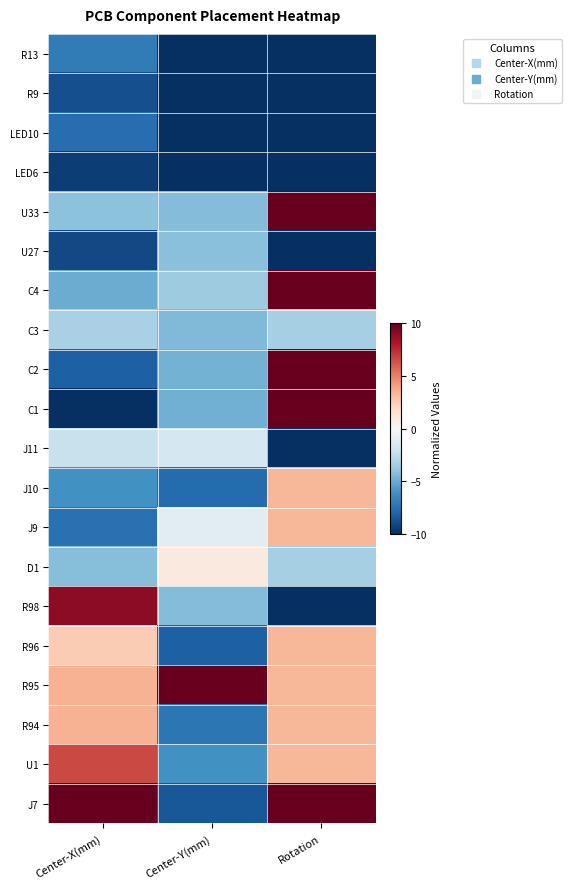

What is the minimum value shown in the chart?

-10.0